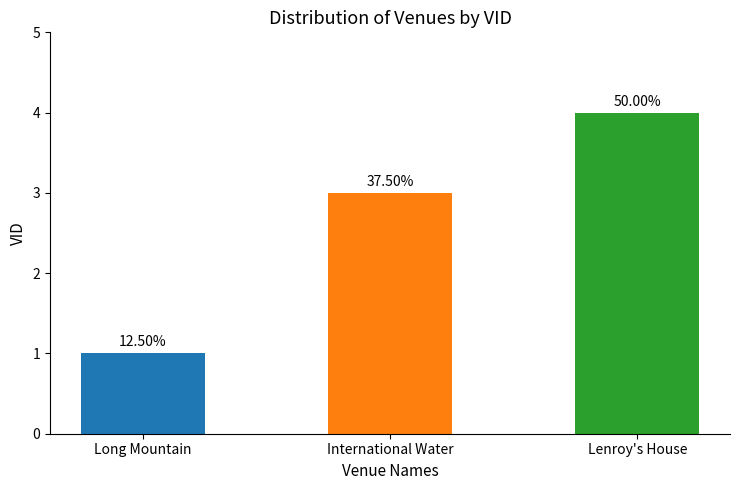

What is the greatest value displayed?

4